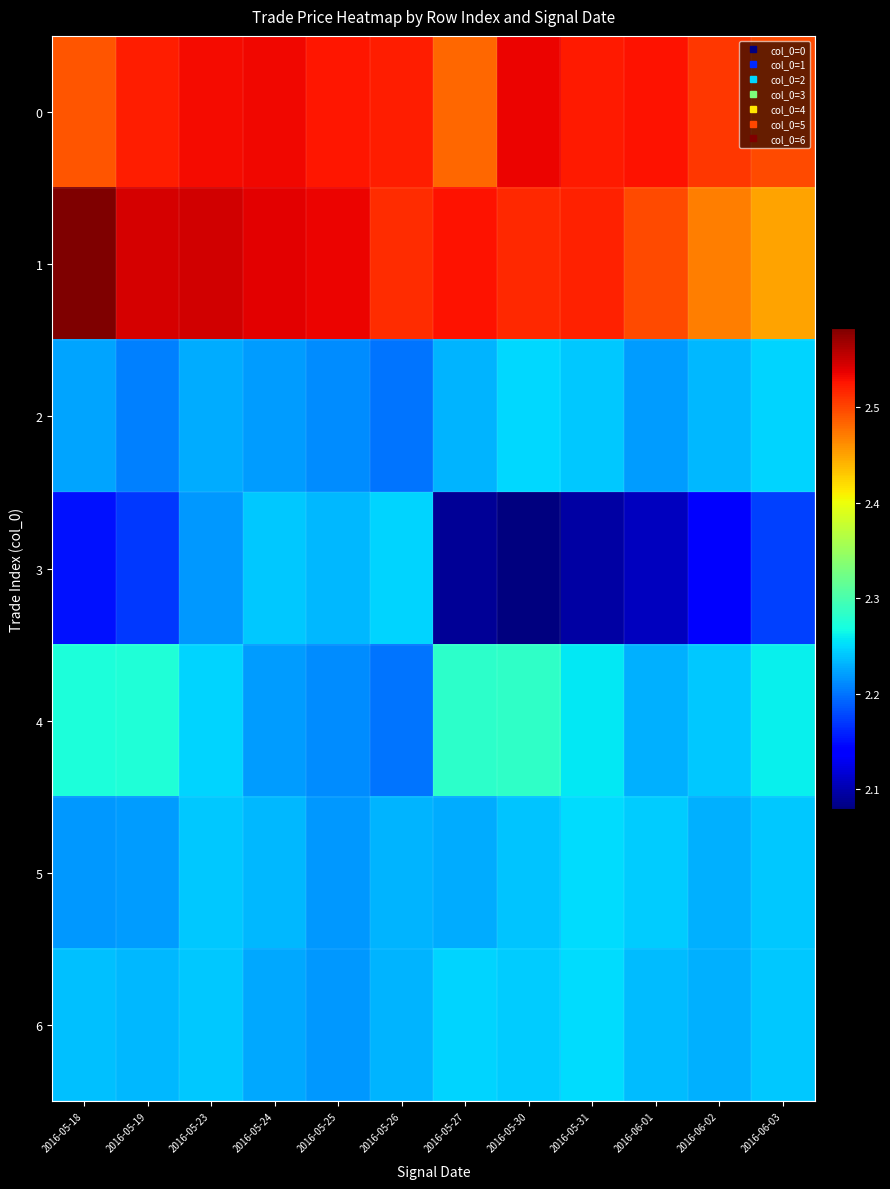

Reading left to right, transcribe all the data shown in this chart.

0: 2016-05-18=2.5	2016-05-19=2.5	2016-05-23=2.5	2016-05-24=2.5	2016-05-25=2.5	2016-05-26=2.5	2016-05-27=2.5	2016-05-30=2.5	2016-05-31=2.5	2016-06-01=2.5	2016-06-02=2.5	2016-06-03=2.5
1: 2016-05-18=2.6	2016-05-19=2.5	2016-05-23=2.5	2016-05-24=2.5	2016-05-25=2.5	2016-05-26=2.5	2016-05-27=2.5	2016-05-30=2.5	2016-05-31=2.5	2016-06-01=2.5	2016-06-02=2.5	2016-06-03=2.5
2: 2016-05-18=2.2	2016-05-19=2.2	2016-05-23=2.2	2016-05-24=2.2	2016-05-25=2.2	2016-05-26=2.2	2016-05-27=2.2	2016-05-30=2.3	2016-05-31=2.2	2016-06-01=2.2	2016-06-02=2.2	2016-06-03=2.2
3: 2016-05-18=2.2	2016-05-19=2.2	2016-05-23=2.2	2016-05-24=2.2	2016-05-25=2.2	2016-05-26=2.2	2016-05-27=2.1	2016-05-30=2.1	2016-05-31=2.1	2016-06-01=2.1	2016-06-02=2.1	2016-06-03=2.2
4: 2016-05-18=2.3	2016-05-19=2.3	2016-05-23=2.2	2016-05-24=2.2	2016-05-25=2.2	2016-05-26=2.2	2016-05-27=2.3	2016-05-30=2.3	2016-05-31=2.3	2016-06-01=2.2	2016-06-02=2.2	2016-06-03=2.3
5: 2016-05-18=2.2	2016-05-19=2.2	2016-05-23=2.2	2016-05-24=2.2	2016-05-25=2.2	2016-05-26=2.2	2016-05-27=2.2	2016-05-30=2.2	2016-05-31=2.3	2016-06-01=2.2	2016-06-02=2.2	2016-06-03=2.2
6: 2016-05-18=2.2	2016-05-19=2.2	2016-05-23=2.2	2016-05-24=2.2	2016-05-25=2.2	2016-05-26=2.2	2016-05-27=2.2	2016-05-30=2.2	2016-05-31=2.3	2016-06-01=2.2	2016-06-02=2.2	2016-06-03=2.2